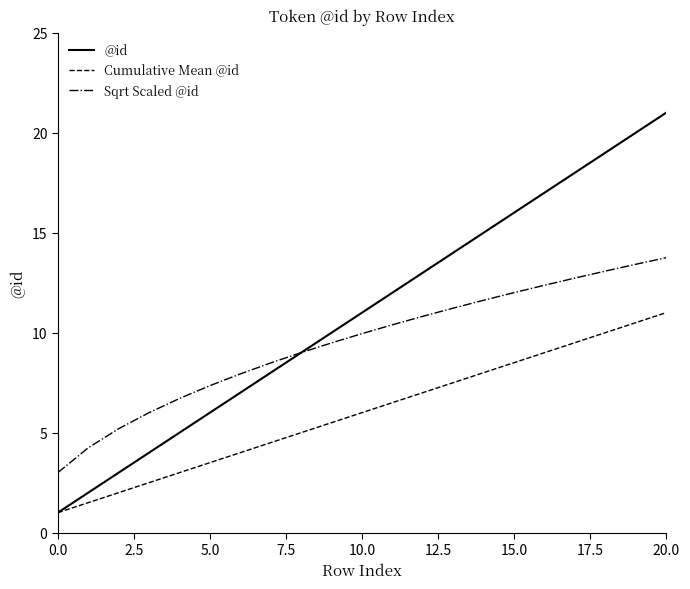

How many lines are shown in the chart?

3